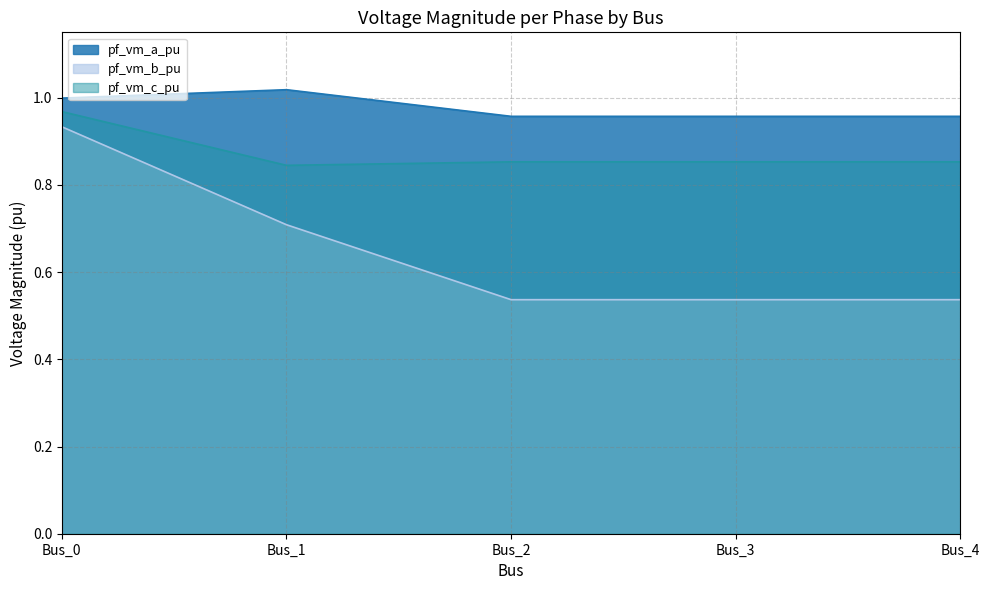

At which category is the sum across all series the highest?

Bus_0